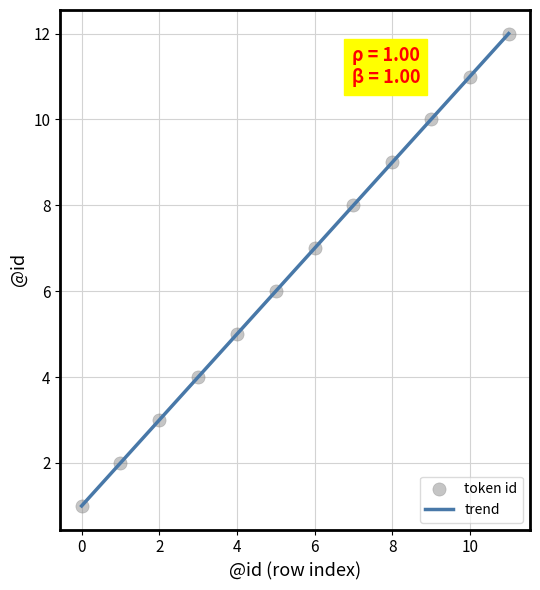

What is the range of Y values (max minus min)?

11